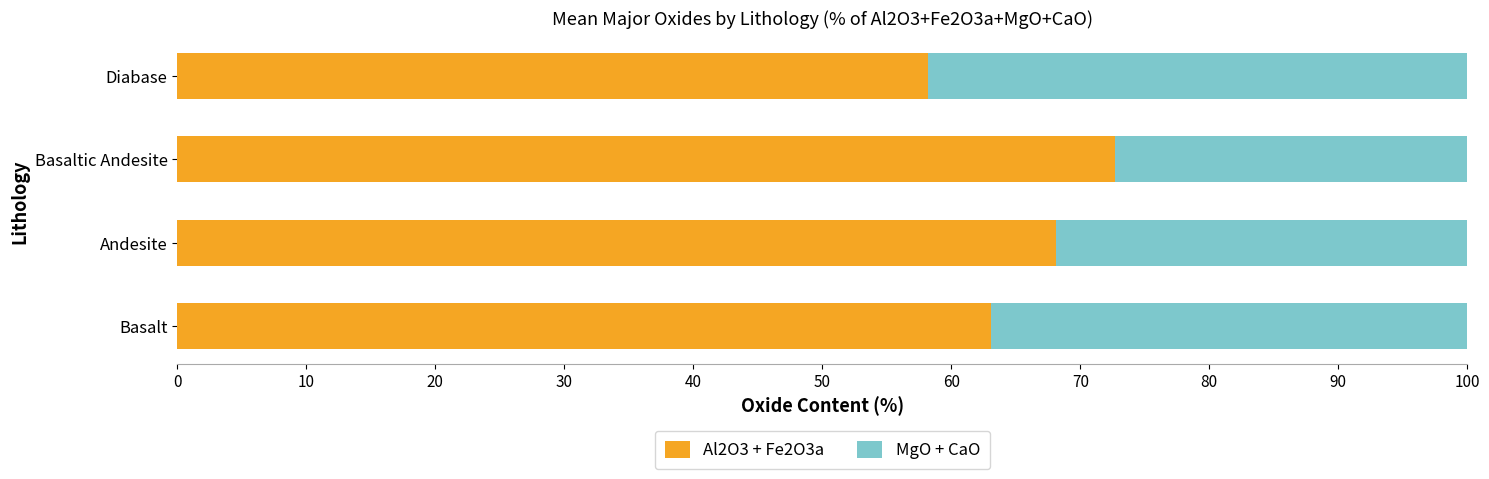

Read the Al2O3 + Fe2O3a value at Basaltic Andesite.

72.7